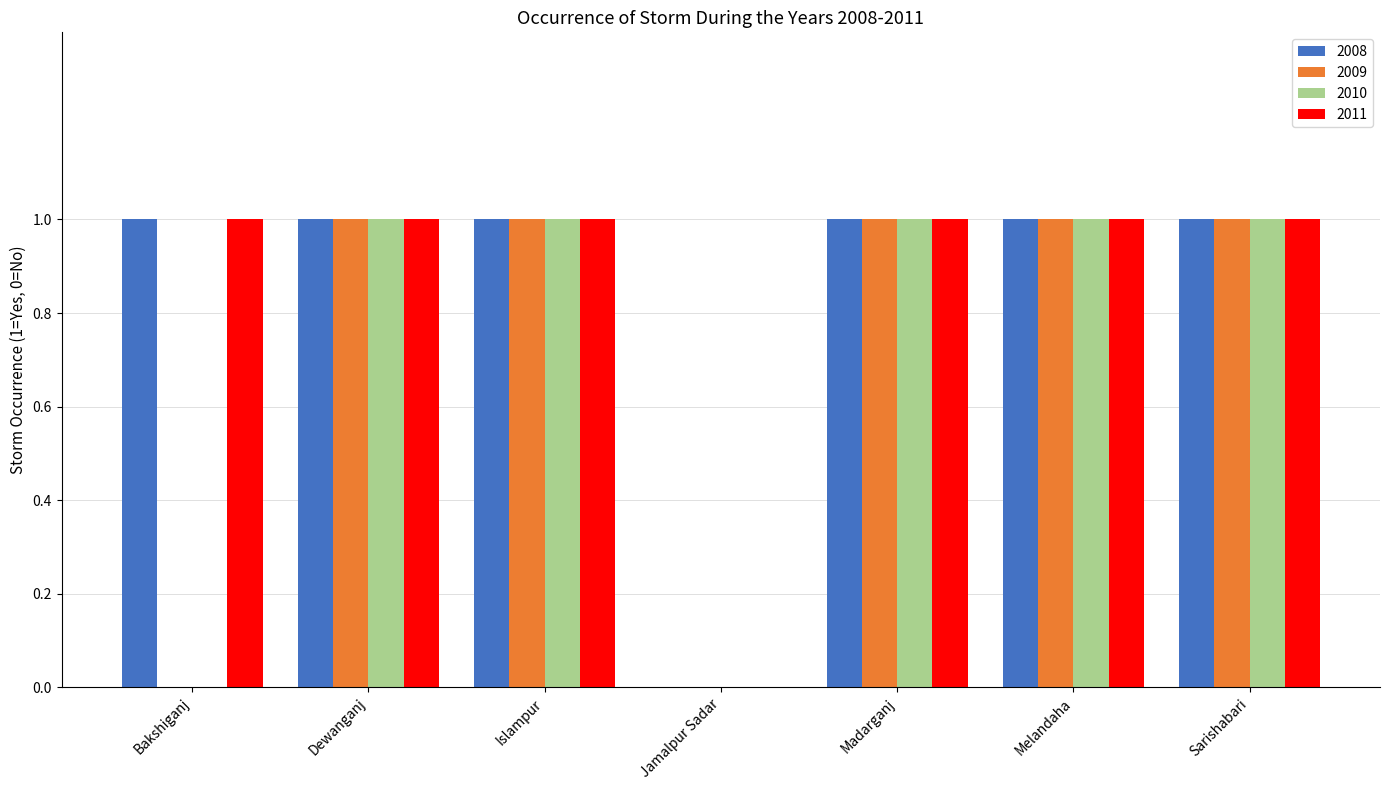

Count the 2011 values in the range 1 to 2.

6